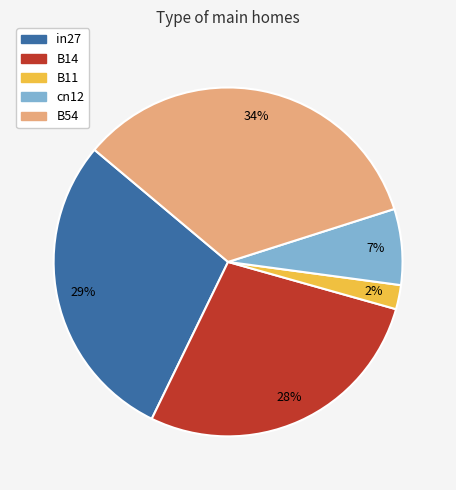

How many slices are in this pie chart?

5